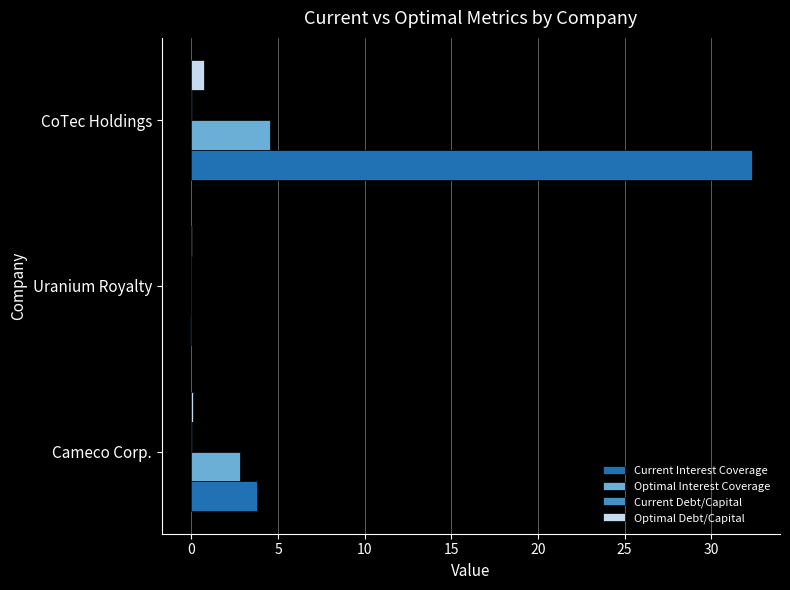

At which category is the sum across all series the highest?

CoTec Holdings